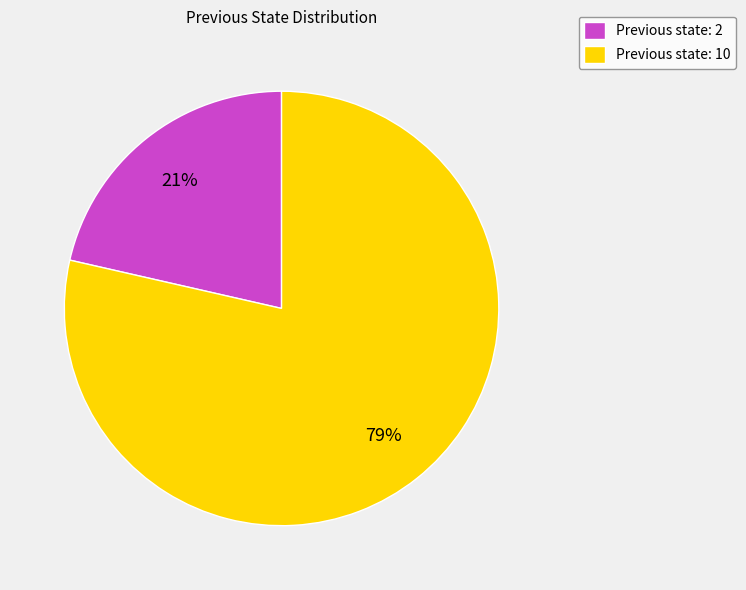

To the nearest percent, what is the combined percentage of Previous state: 2 and Previous state: 10?

100%